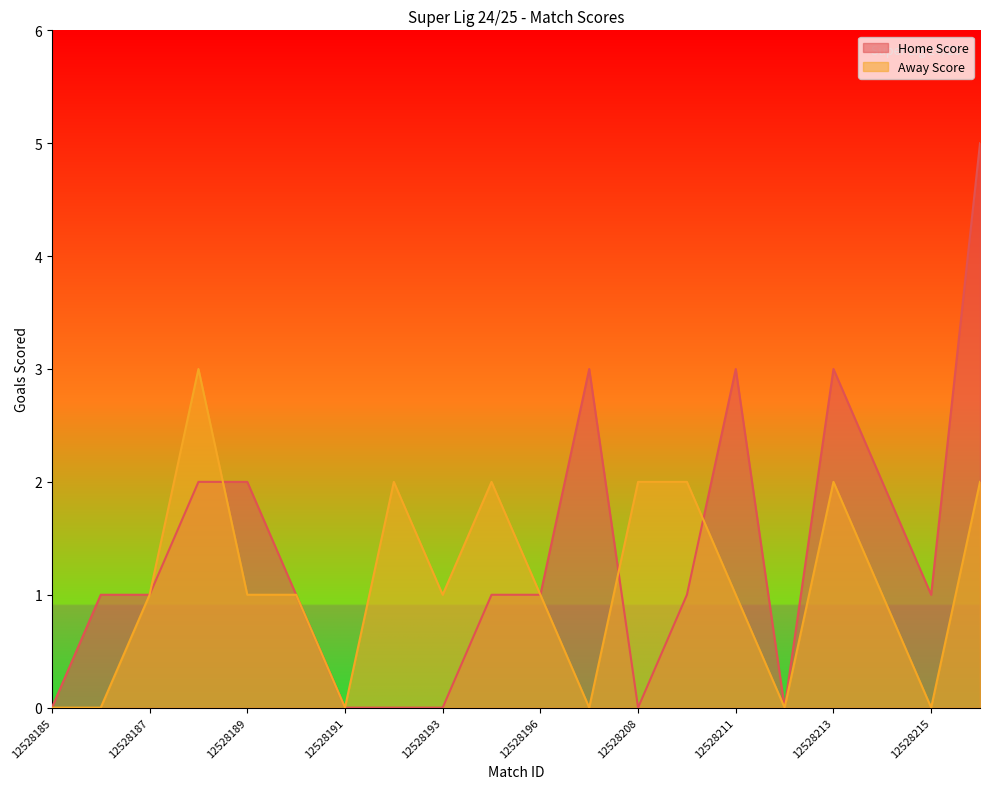

Reading left to right, list all the values displayed in this chart.

Home Score: 0	1	1	2	2	1	0	0	0	1	1	3	0	1	3	0	3	2	1	5
Away Score: 0	0	1	3	1	1	0	2	1	2	1	0	2	2	1	0	2	1	0	2